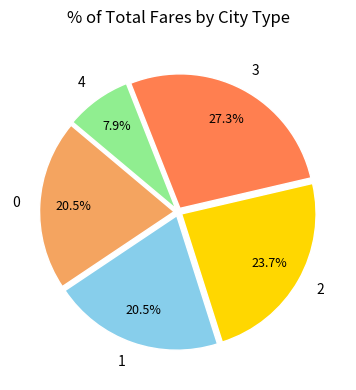

What is the smallest slice in the pie chart?

4